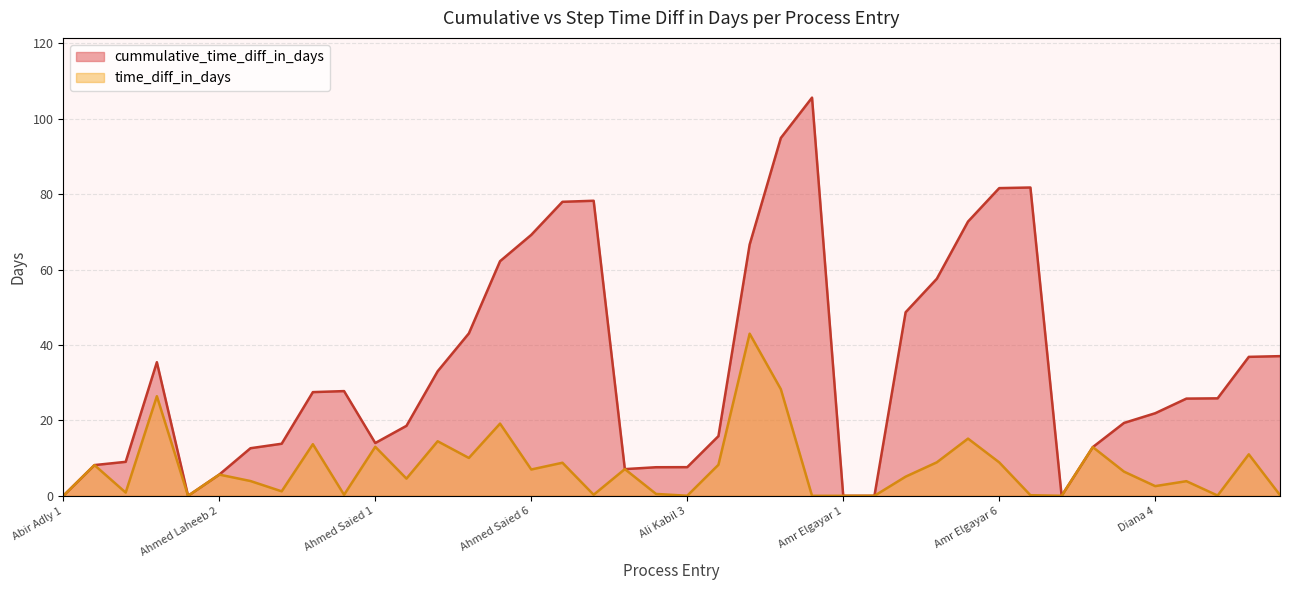

How many interior local peaks does the cummulative_time_diff_in_days series have?

5